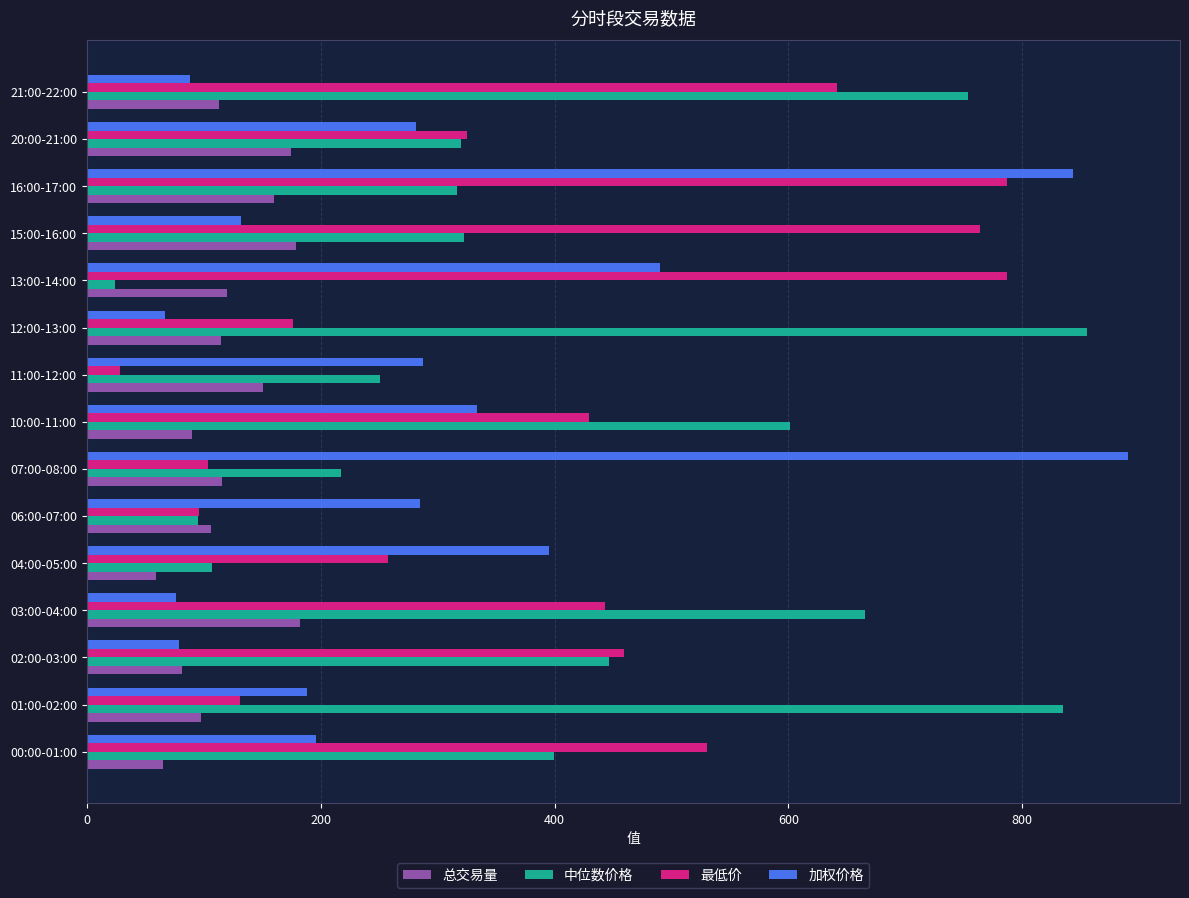

At which label does 中位数价格 reach its minimum?

13:00-14:00